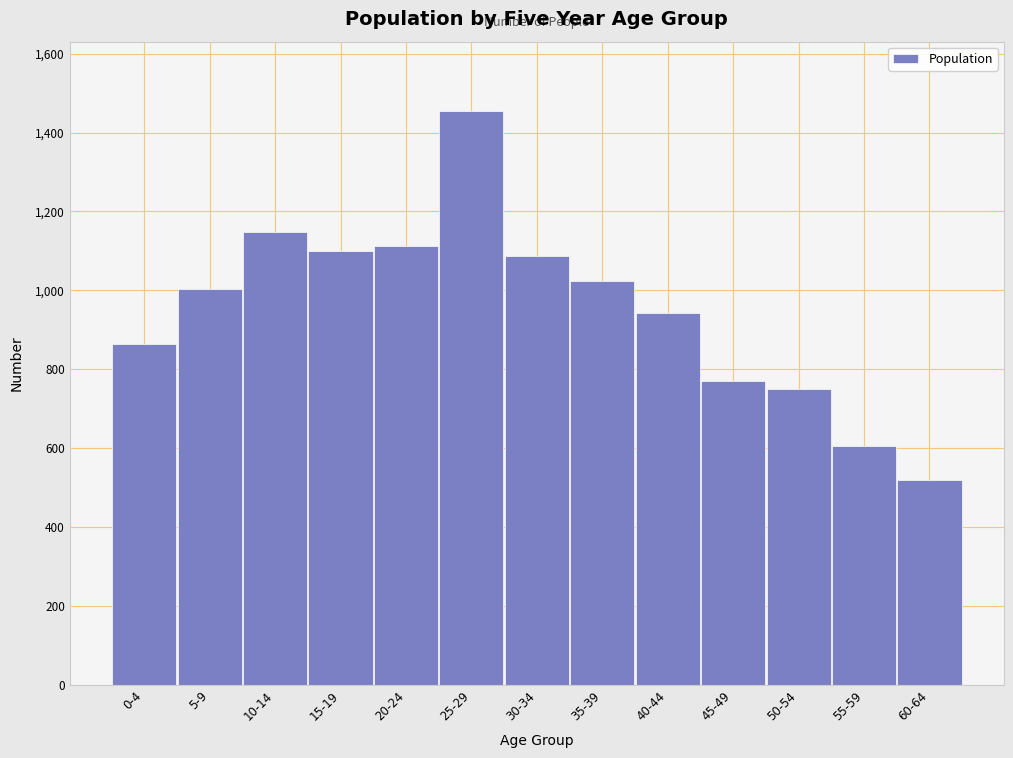

Reading left to right, extract all data points from this chart.

0-4=864	5-9=1004	10-14=1148	15-19=1101	20-24=1112	25-29=1456	30-34=1086	35-39=1024	40-44=942	45-49=770	50-54=750	55-59=604	60-64=519